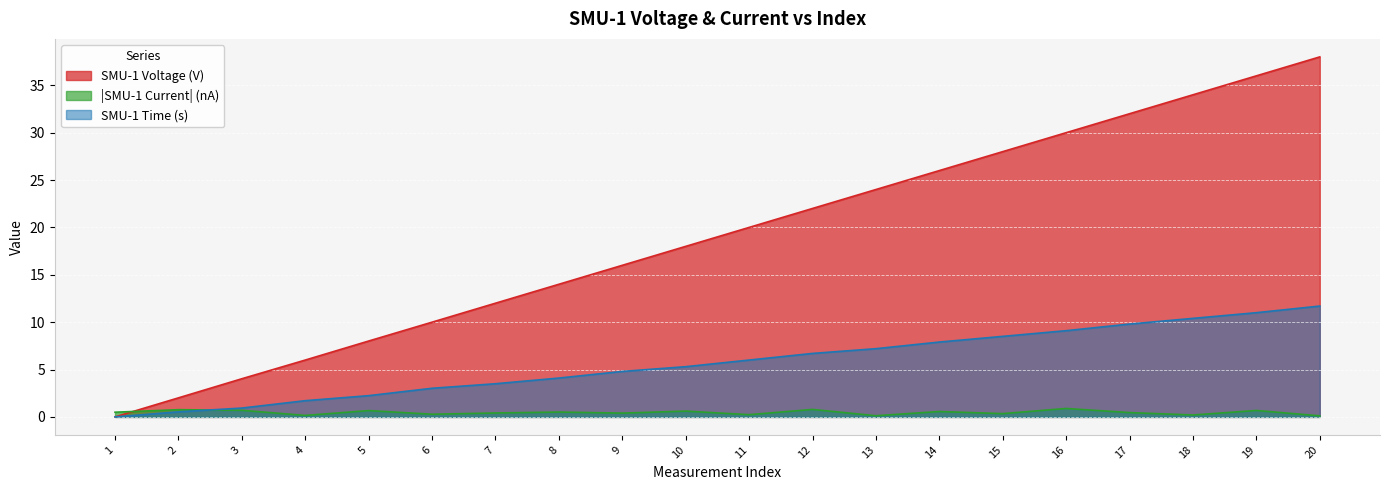

At how many categories does at least one series exceed 33?

3